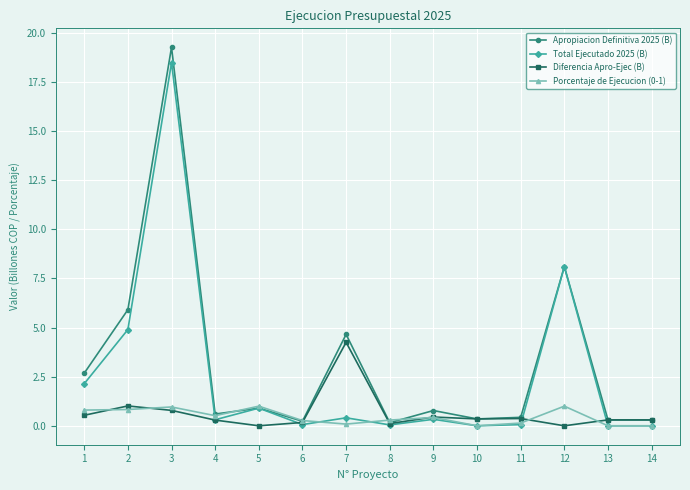

Which series ends up on top after the final intersection of Apropiacion Definitiva 2025 (B) and Porcentaje de Ejecucion (0-1)?

Apropiacion Definitiva 2025 (B)